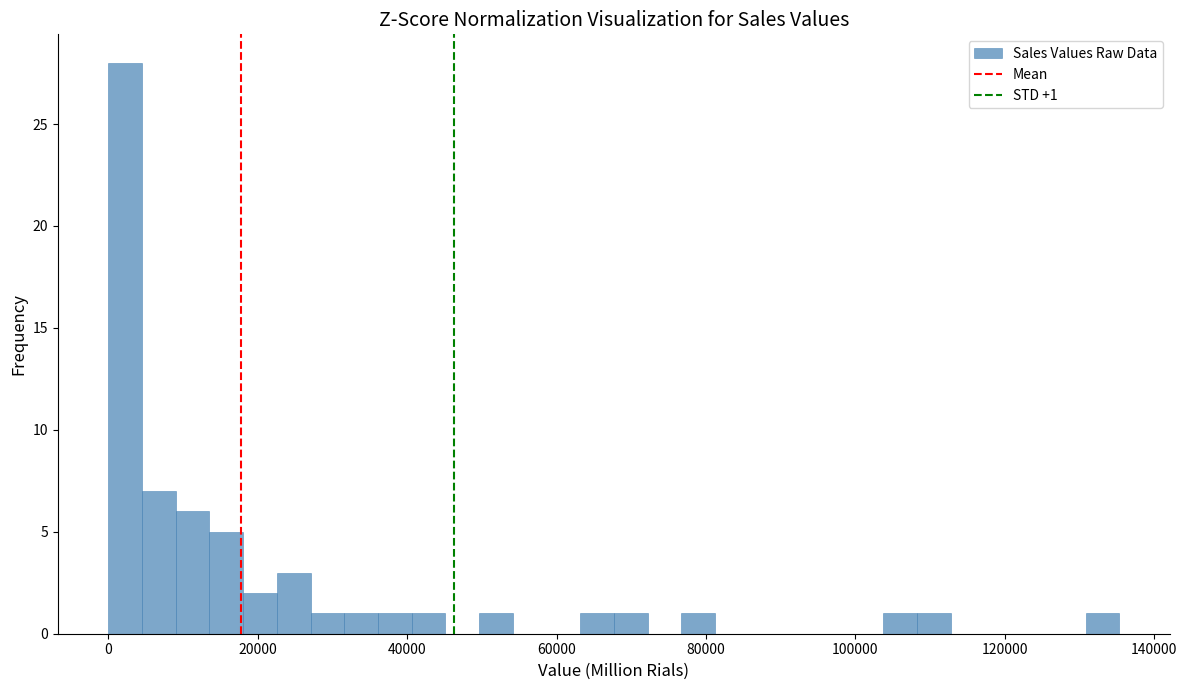

Read against the x-axis, roughly where is the centre of the tallest bar?

2000